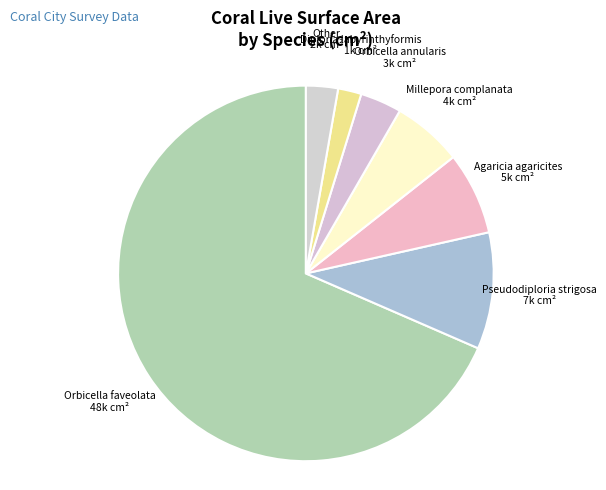

True or false: Agaricia agaricites accounts for 1% of the total.

False